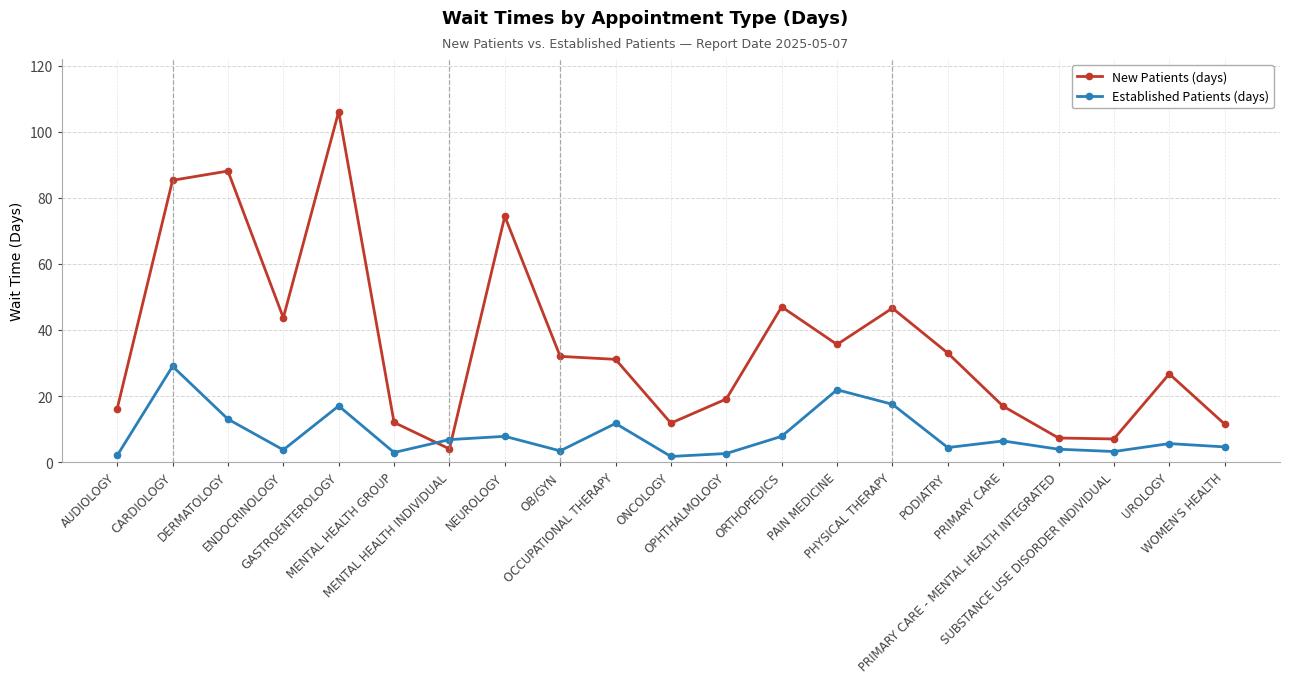

True or false: Established Patients (days) has a value of 3.7 at ENDOCRINOLOGY.

True